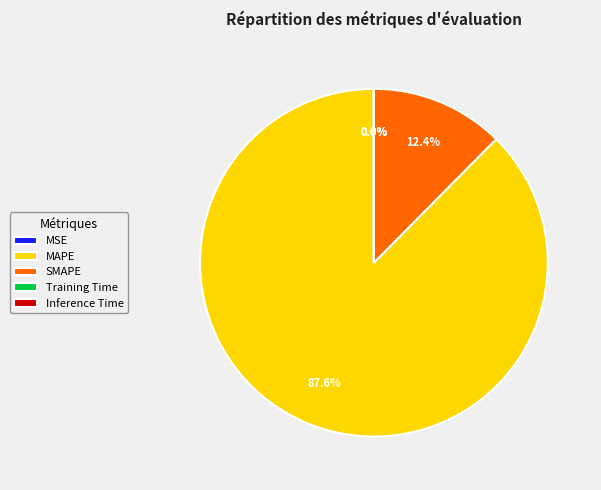

What percentage is the MAPE slice, to the nearest percent?

88%